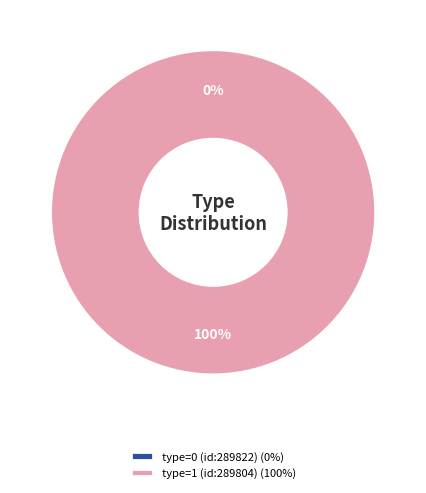

How many segments does this pie chart have?

2